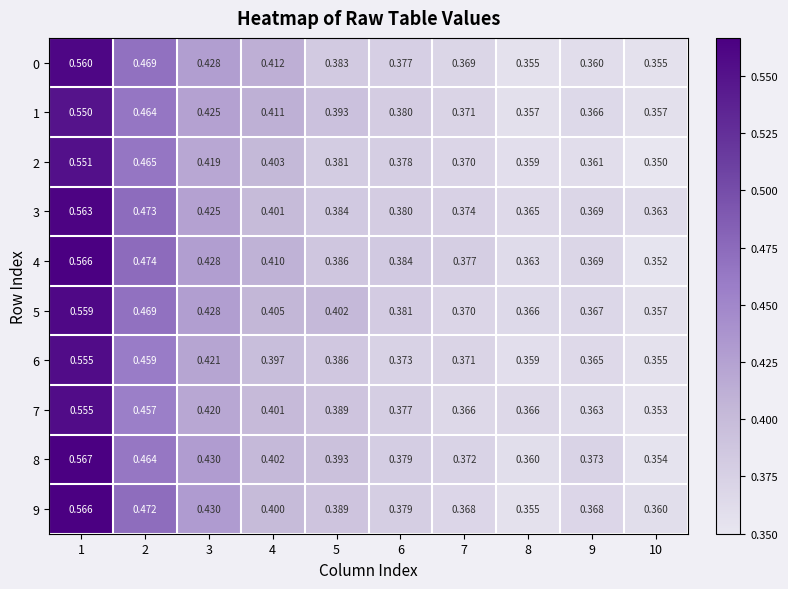

Is the value of 3 at 1 greater than the value of 5 at 10?

Yes